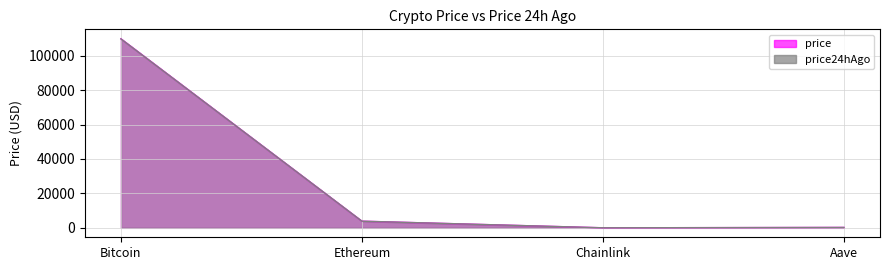

What position from the right is Bitcoin?

4